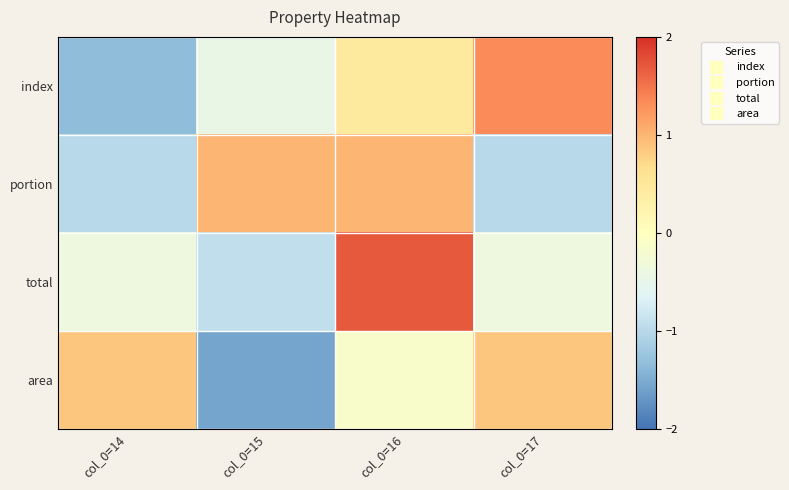

Reading right to left, transcribe all the data shown in this chart.

index: col_0=17=1.3	col_0=16=0.4	col_0=15=-0.4	col_0=14=-1.3
portion: col_0=17=-1.0	col_0=16=1.0	col_0=15=1.0	col_0=14=-1.0
total: col_0=17=-0.4	col_0=16=1.7	col_0=15=-0.9	col_0=14=-0.4
area: col_0=17=0.9	col_0=16=-0.1	col_0=15=-1.6	col_0=14=0.9